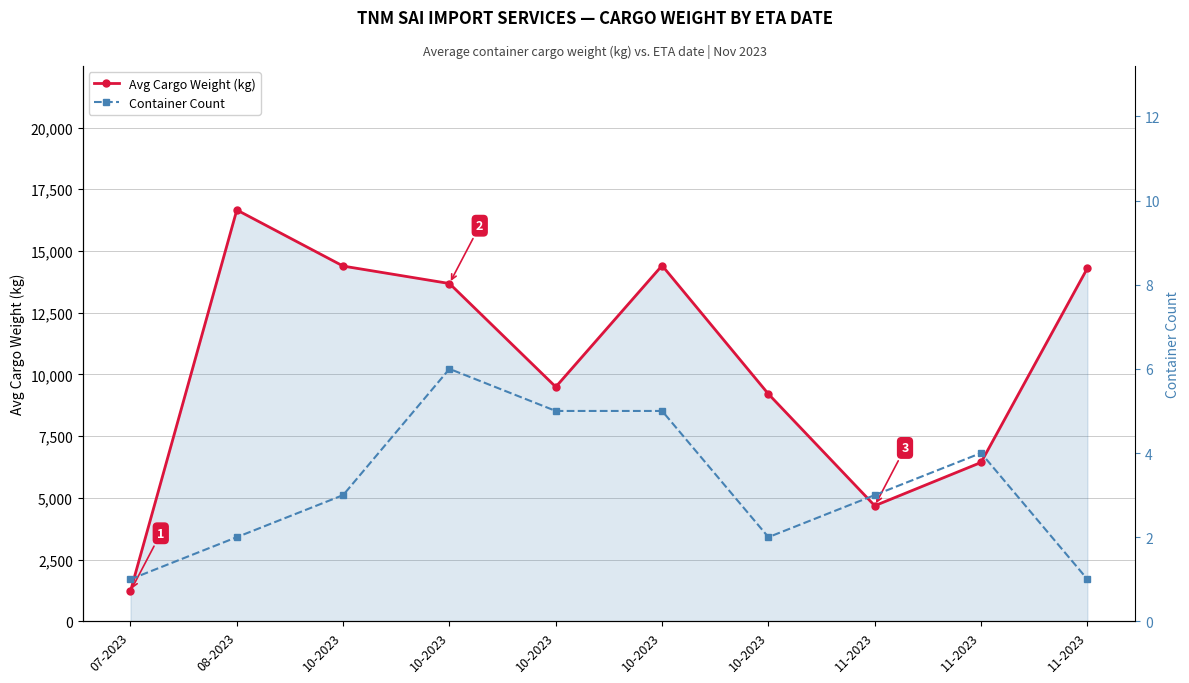

Which series has the largest total across all categories?

Avg Cargo Weight (kg)